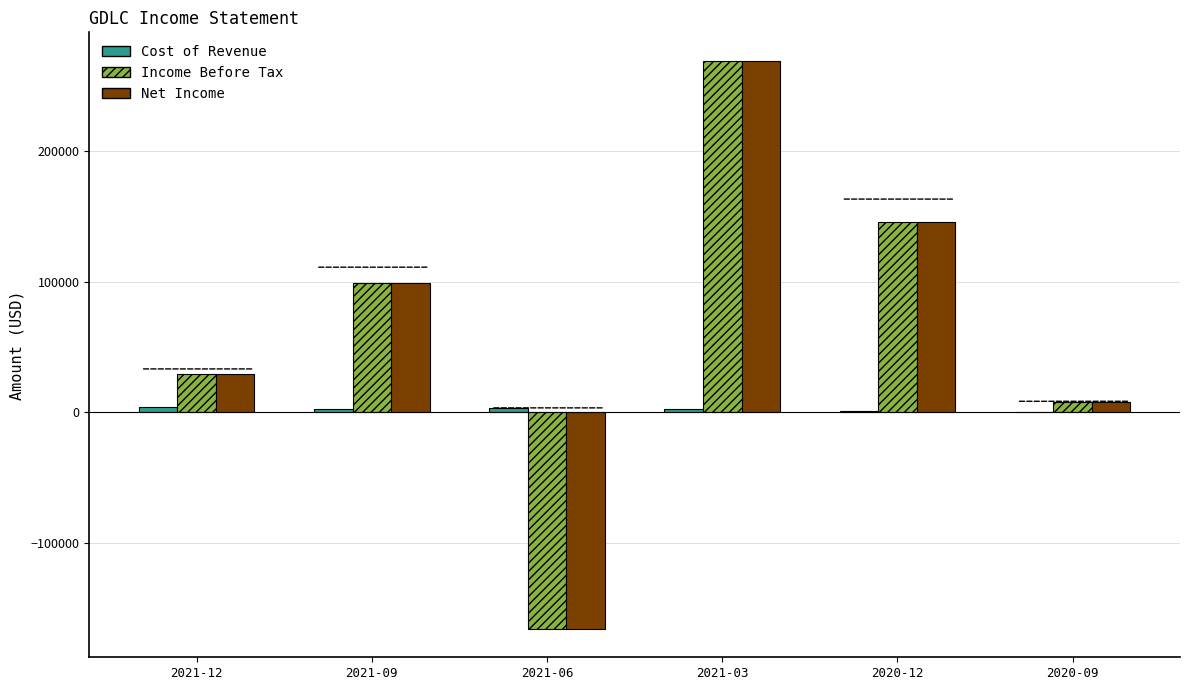

Which label corresponds to the largest value in the chart?

2021-03